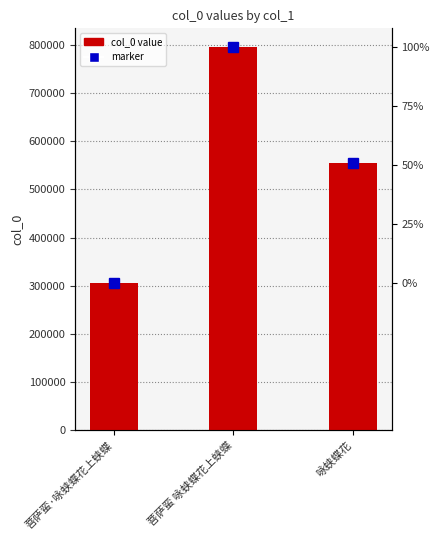

How many categories are shown in the chart?

3